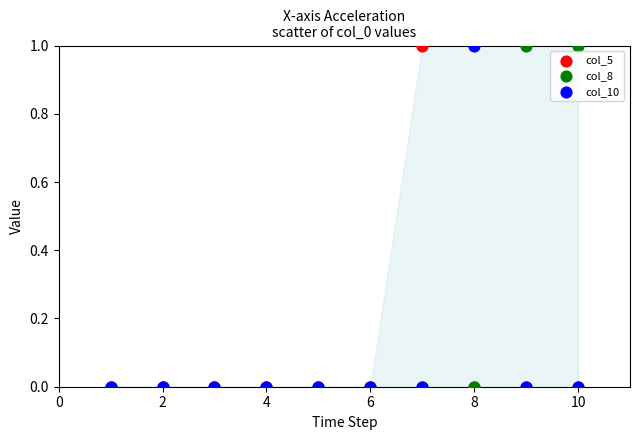

What are all the series names shown in the legend?

col_5, col_8, col_10